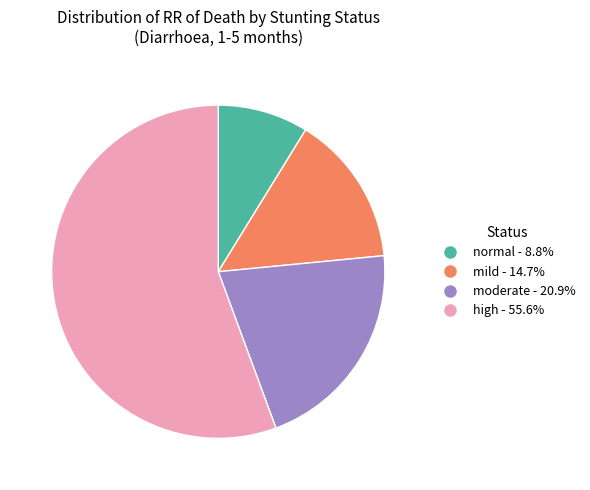

Does moderate represent more than half of the total?

No